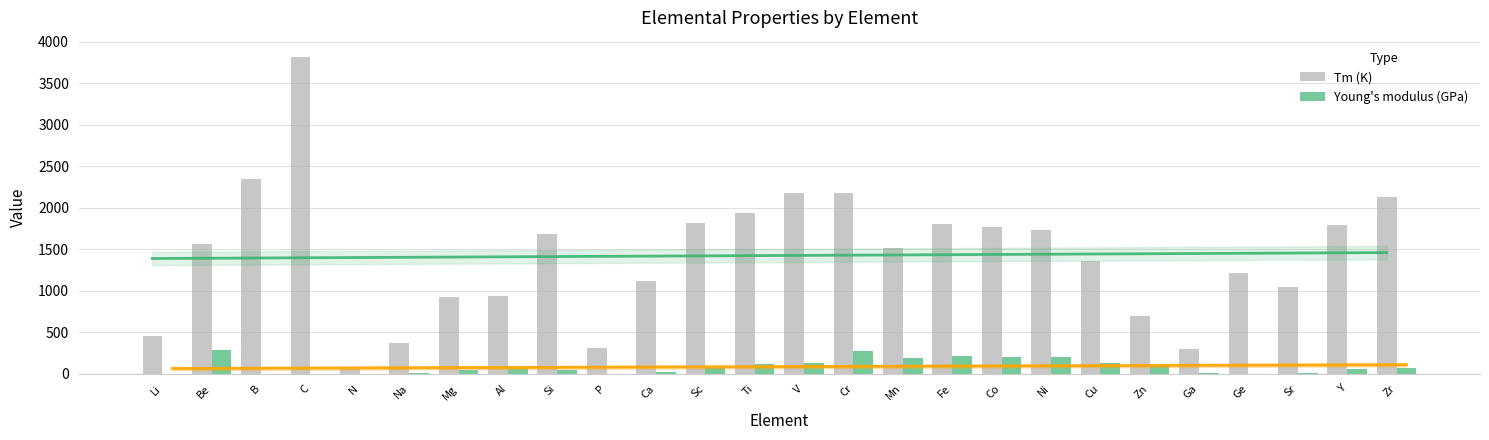

What is the spread (max minus min) of values at Be?

1273.0